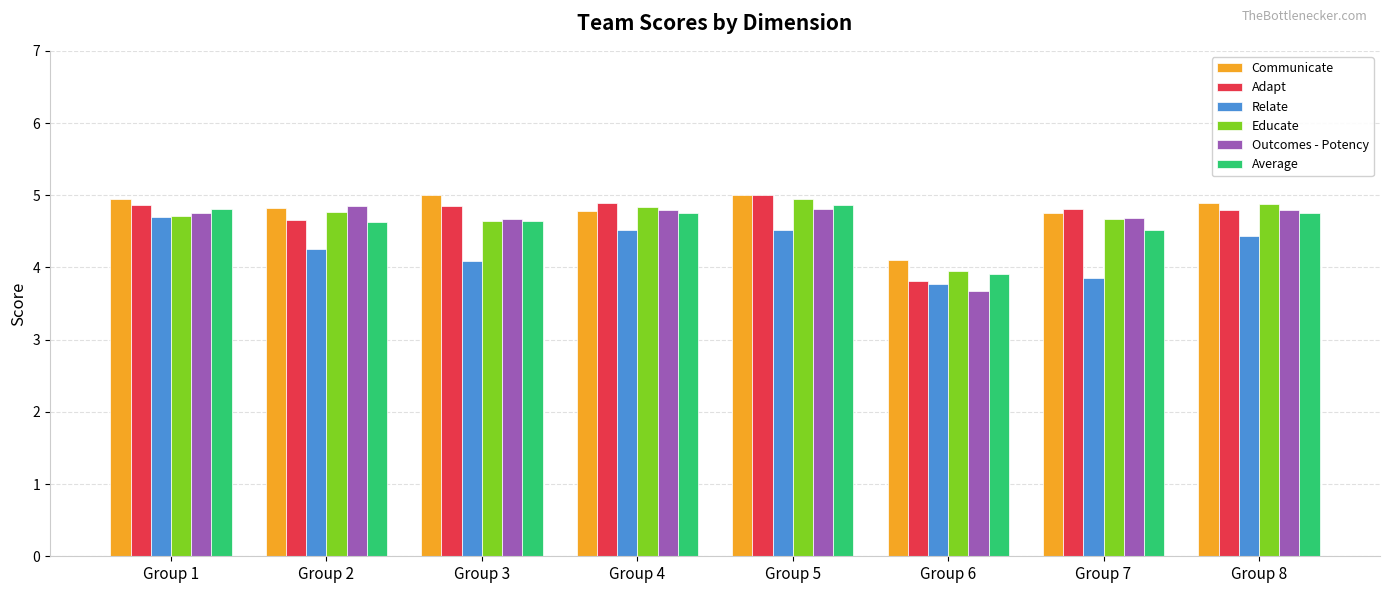

The value of Educate at Group 5 is 7.9. True or false?

False